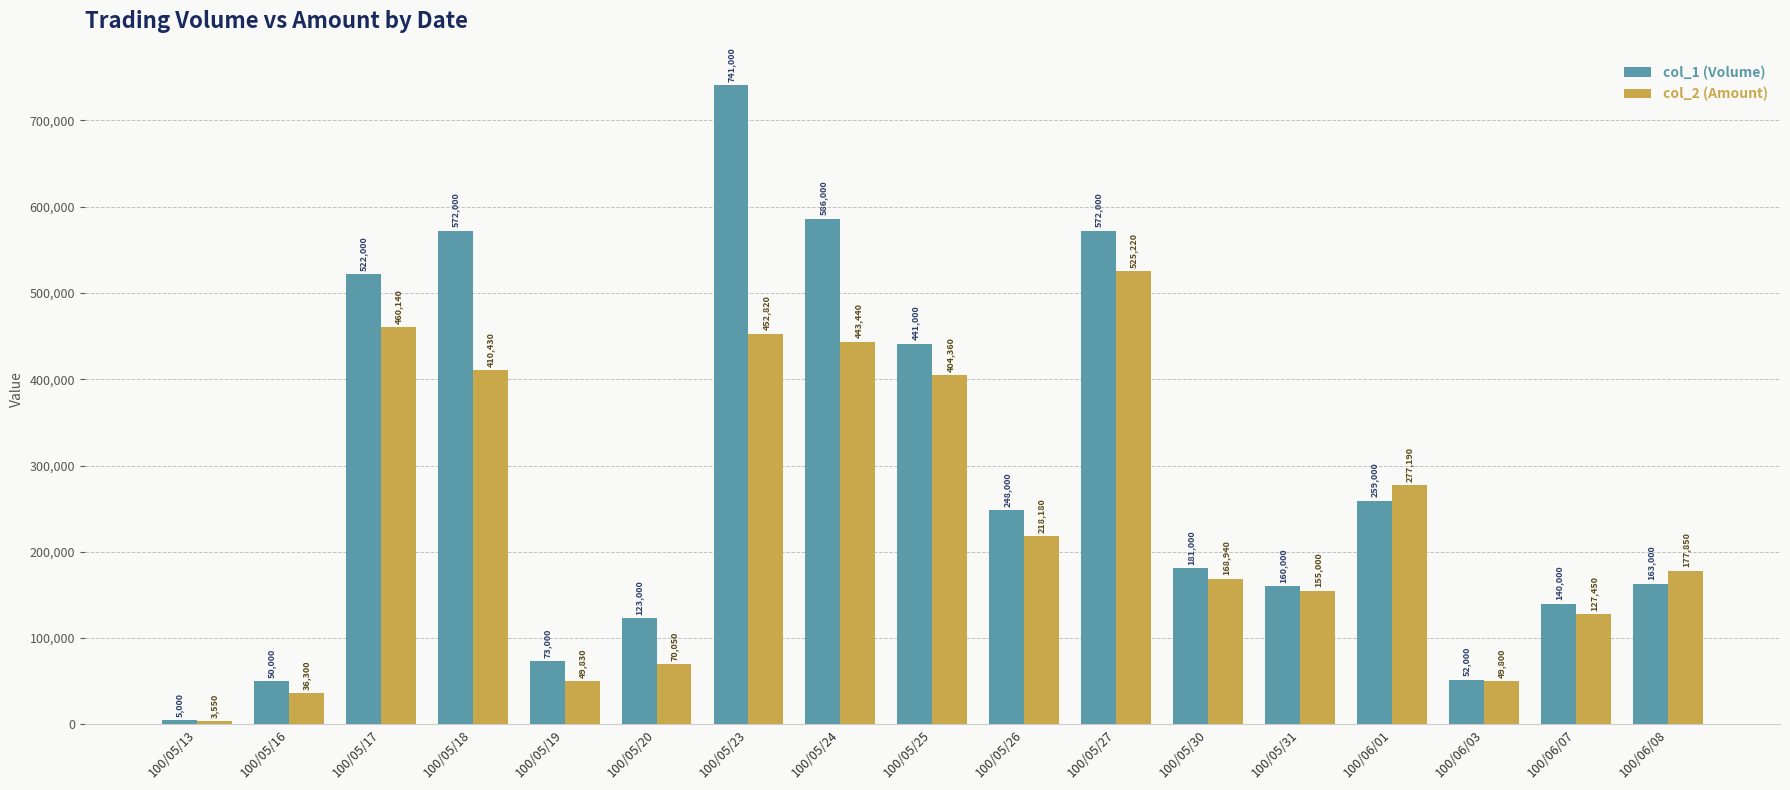

What is the difference between the highest and lowest values at 100/05/27?

46780